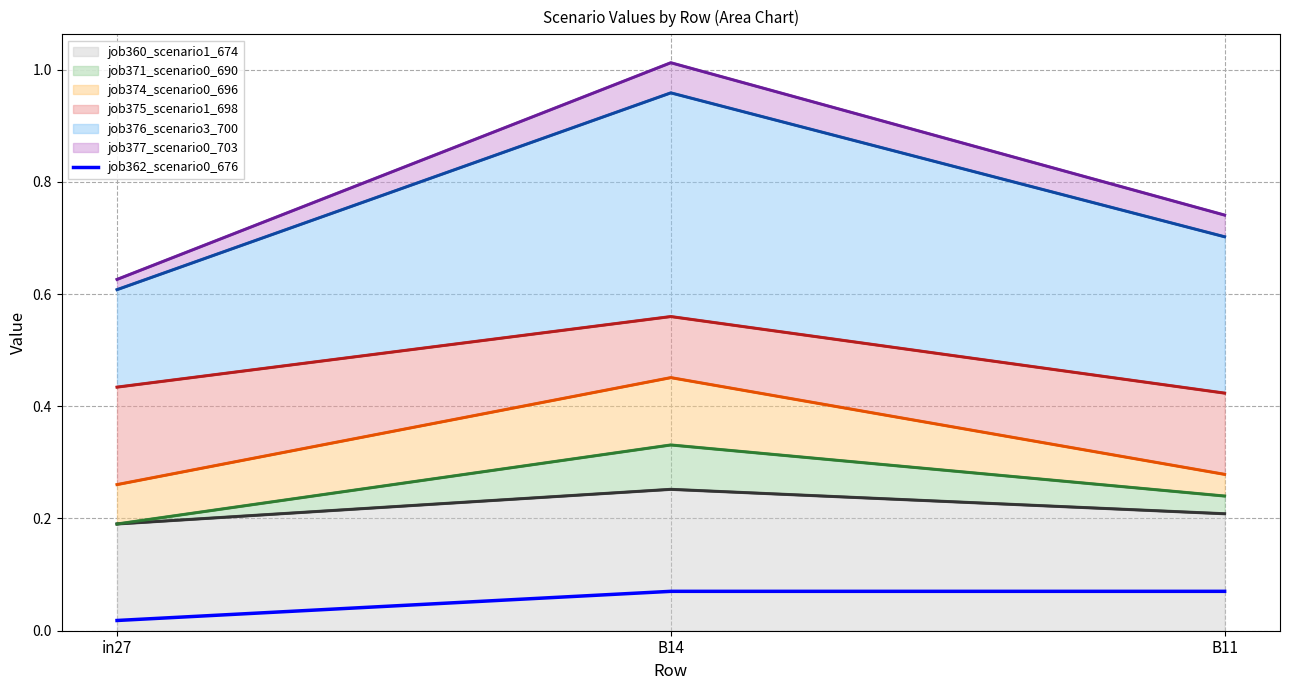

Is it true that the value at B11 is 0.1?

True